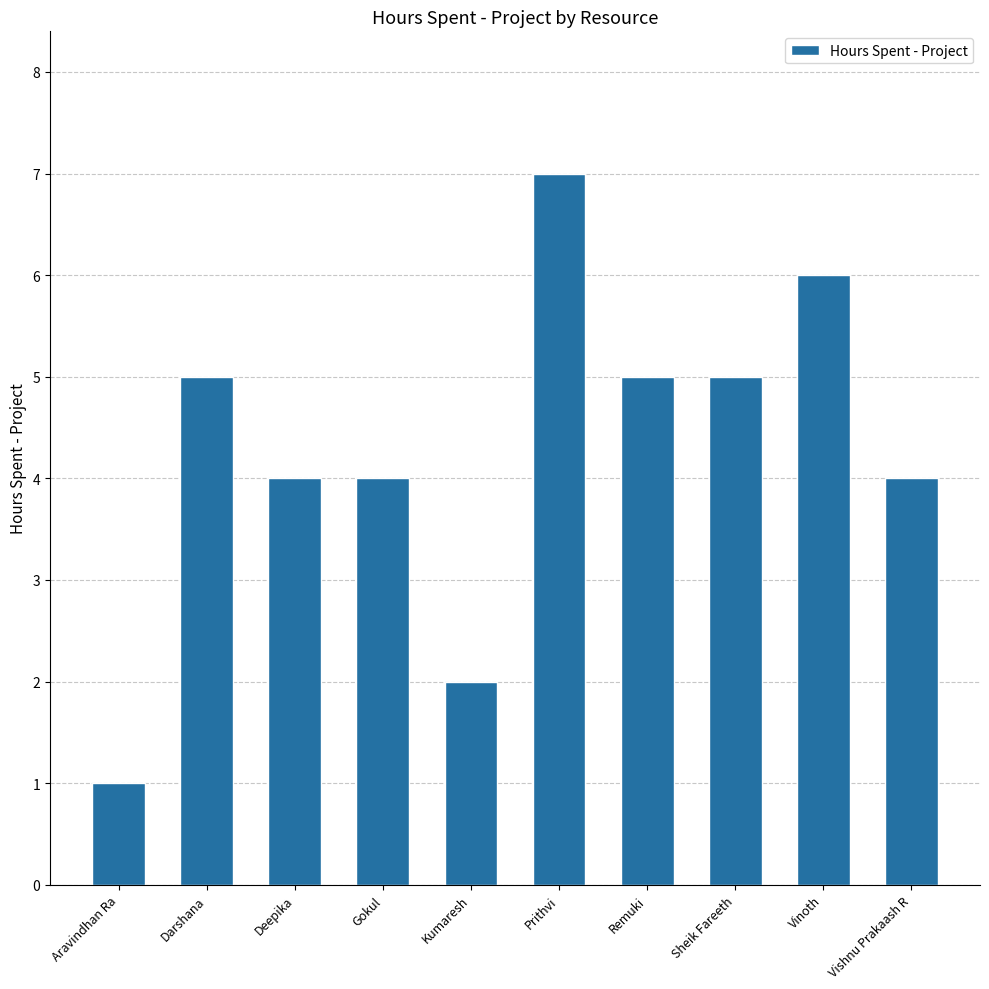

What is the label of the 9th bar from the left?

Vinoth